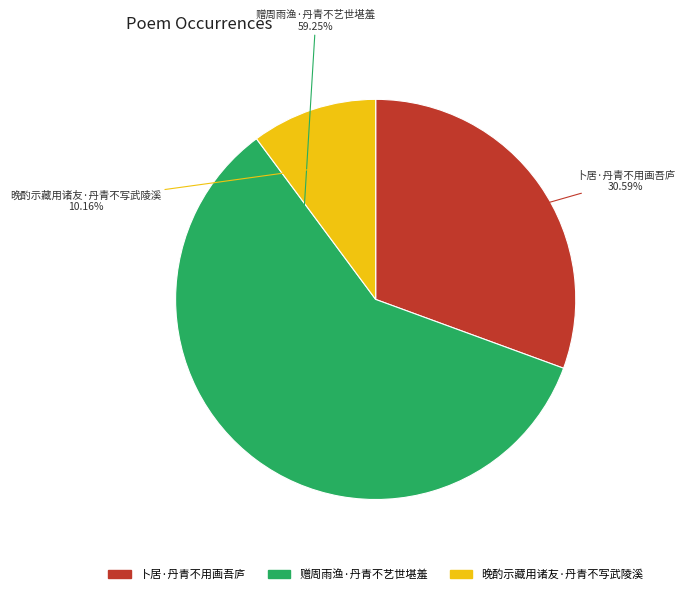

True or false: 赠周雨渔·丹青不艺世堪羞 accounts for 72% of the total.

False